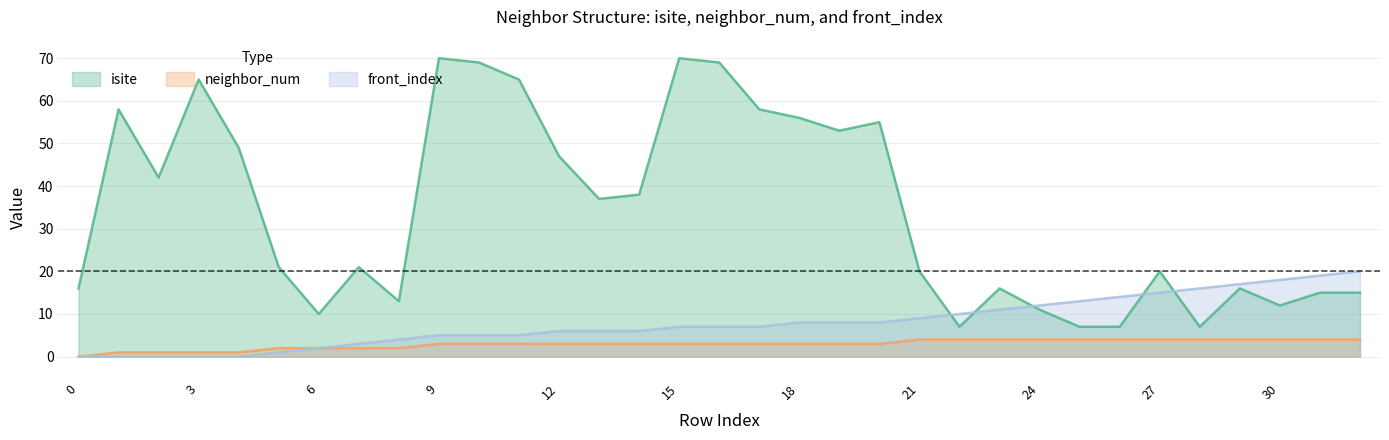

What are all the series names shown in the legend?

isite, neighbor_num, front_index